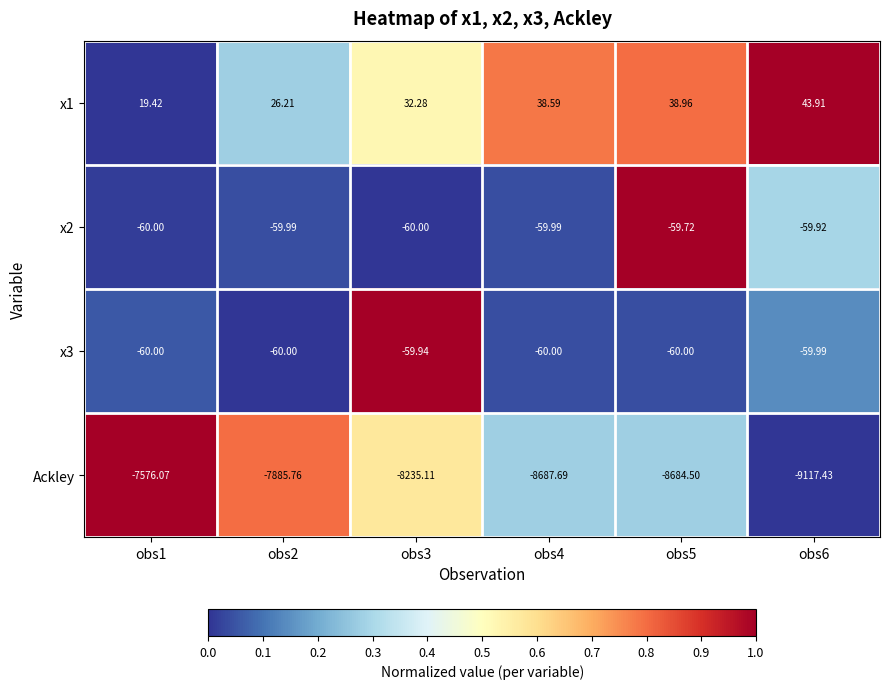

Which series has the widest spread of values?

Ackley